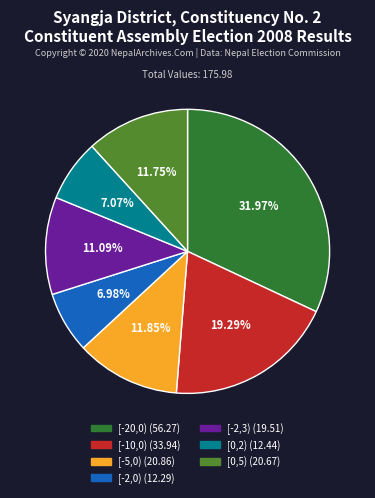

To the nearest percent, what portion does [-20,0) represent?

32%